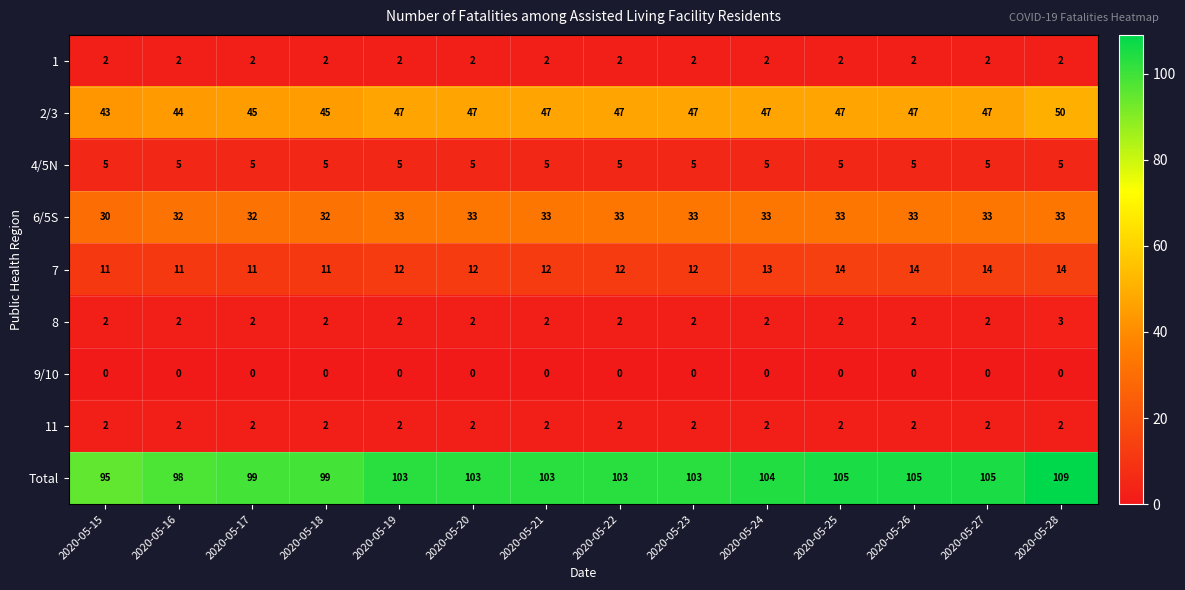

The 7 series shows 16 at 2020-05-15. True or false?

False